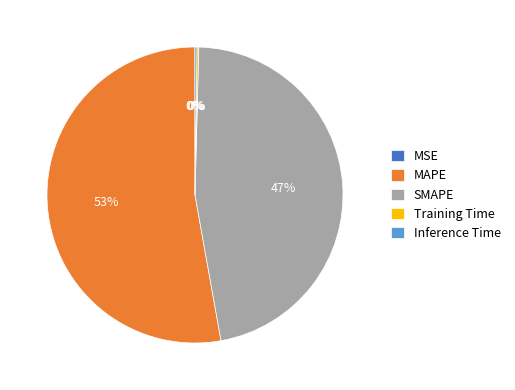

Which slice represents more than half of the pie?

MAPE